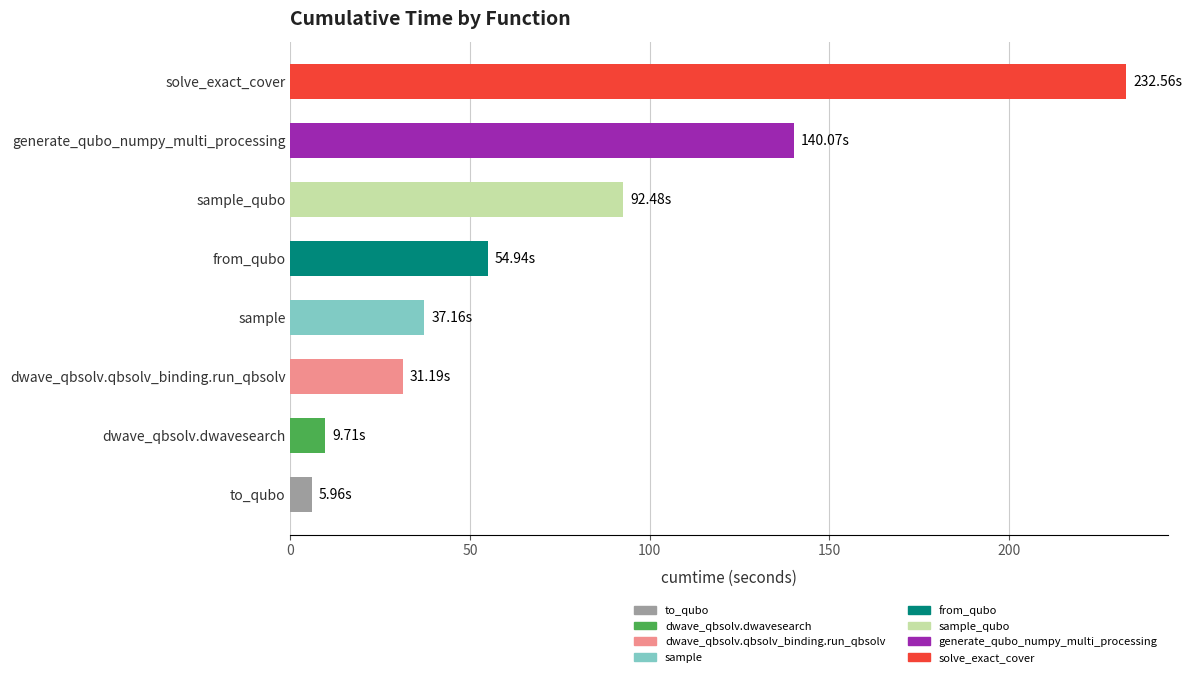

Which category has the highest value across all series?

solve_exact_cover